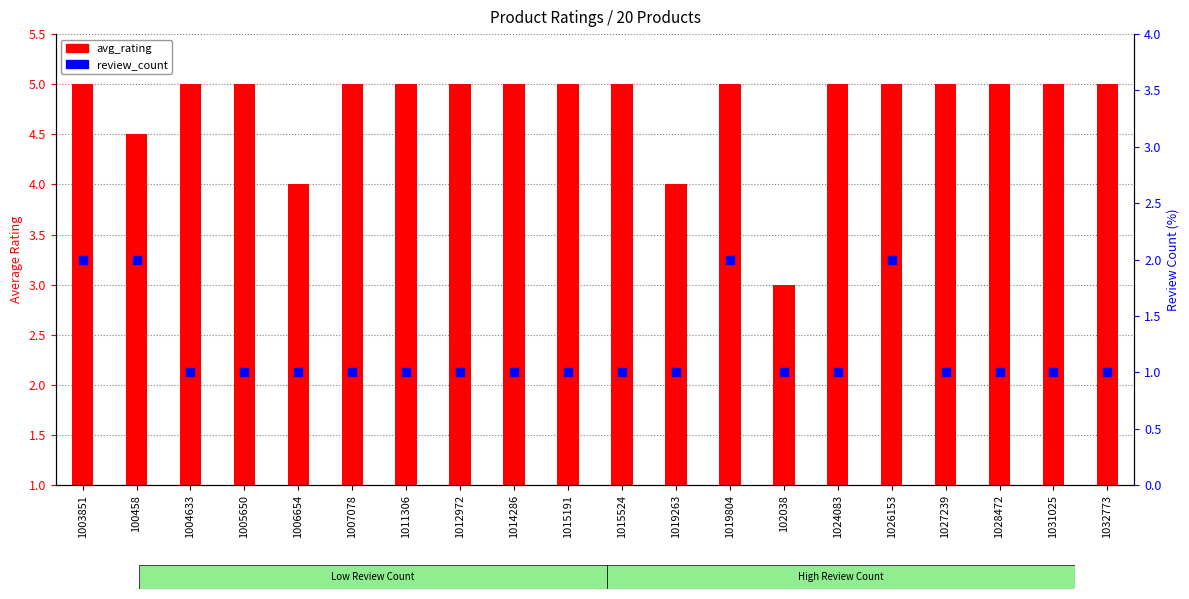

At how many categories does at least one series exceed 1?

20